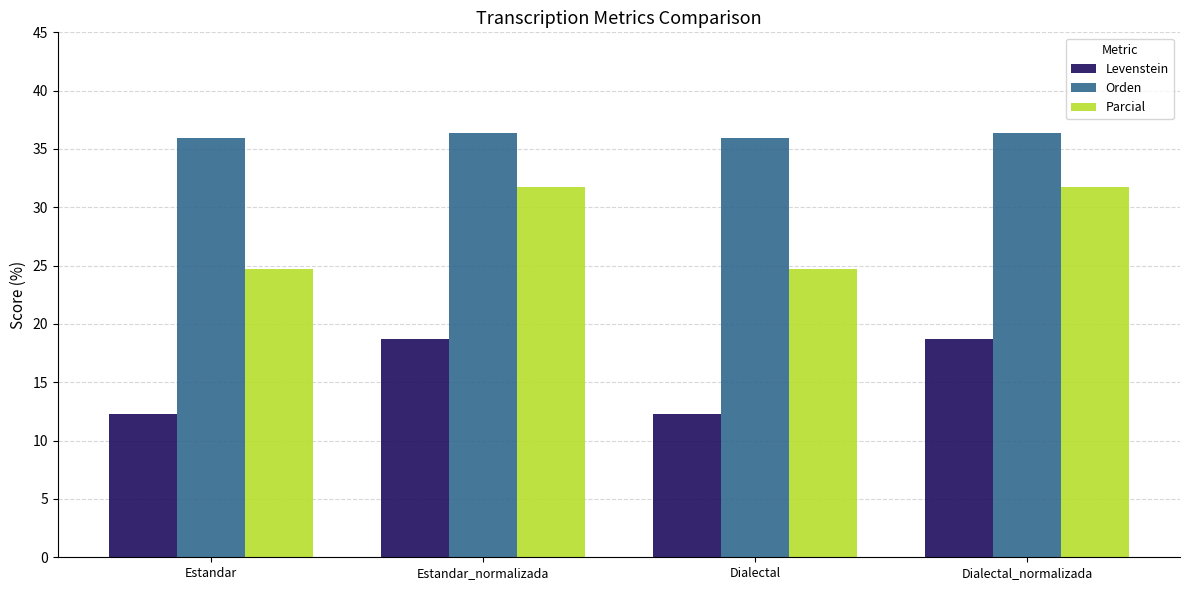

What is the value of the Levenstein bar at the 4th from the left?

18.8